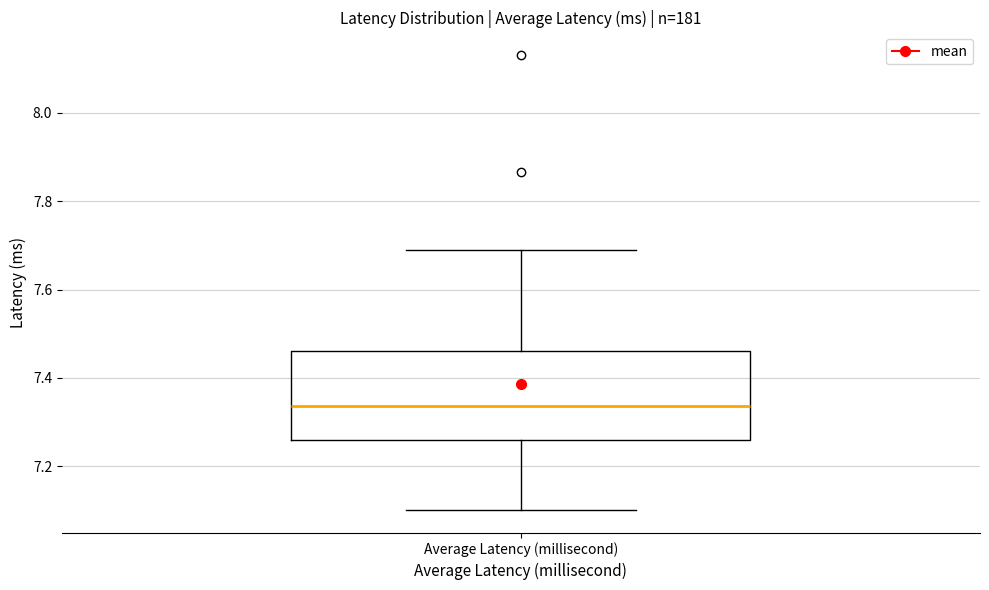

Where is the lower edge of the box for Average Latency (millisecond) on the y-axis? The values are not printed on the chart, so give them approximately, as read against the axis.

7.26